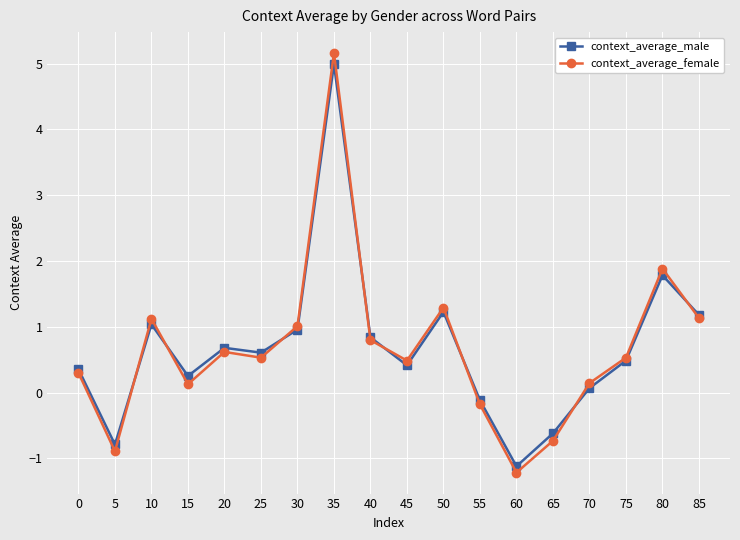

What is the sum of all context_average_female values?

12.1